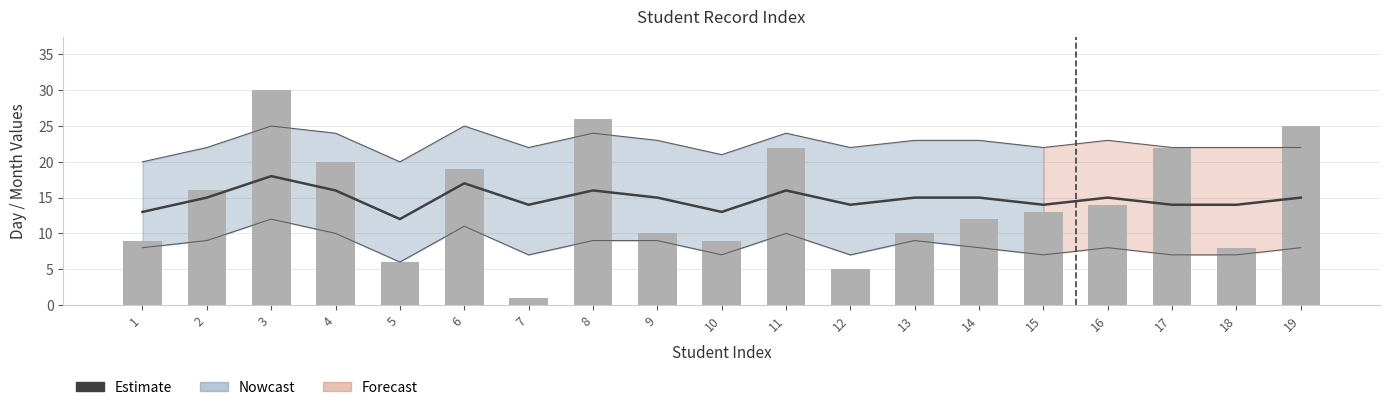

Count the number of categories in the chart.

19